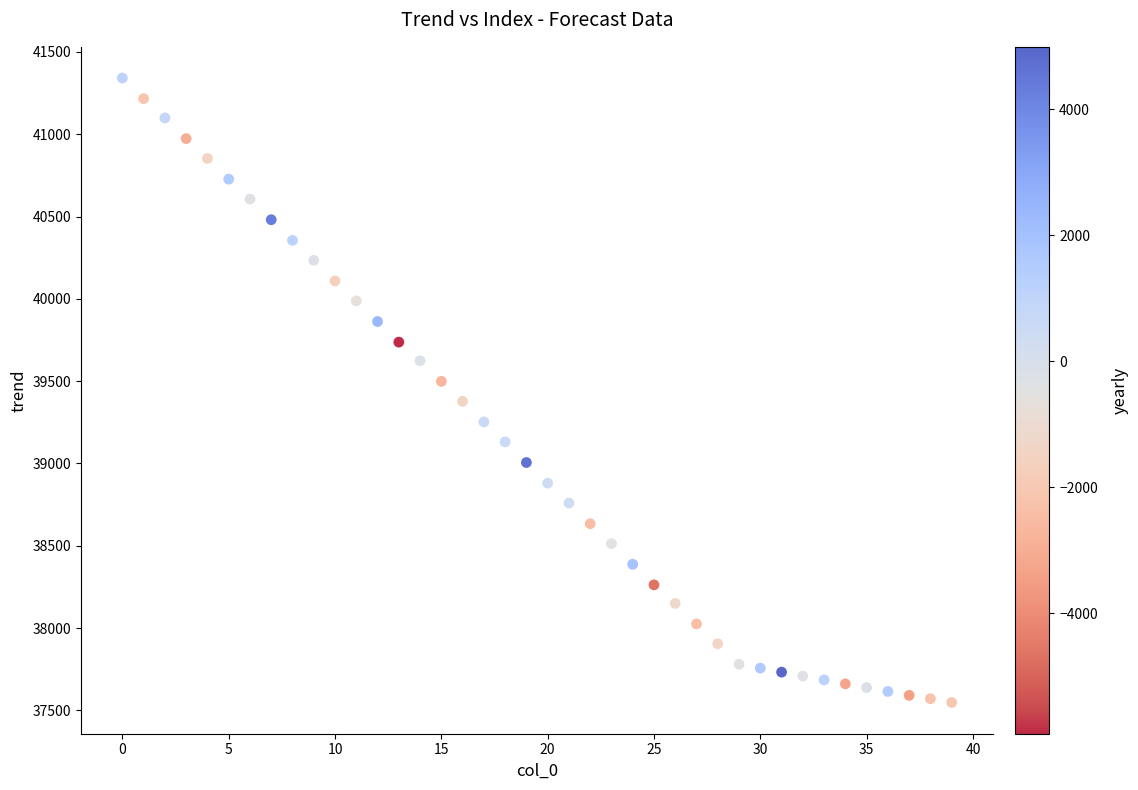

What is the range of Y values (max minus min)?

3793.2